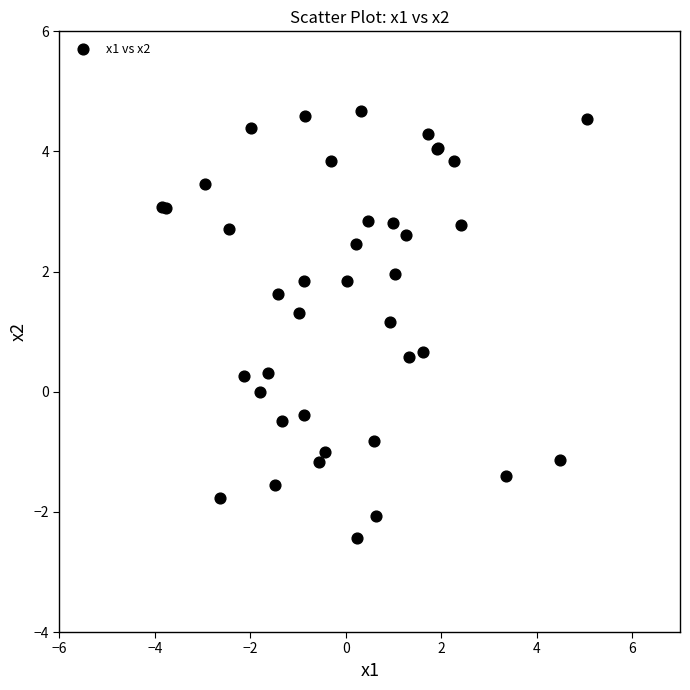

What Y value in the scatter plot is closest to 1?

1.2